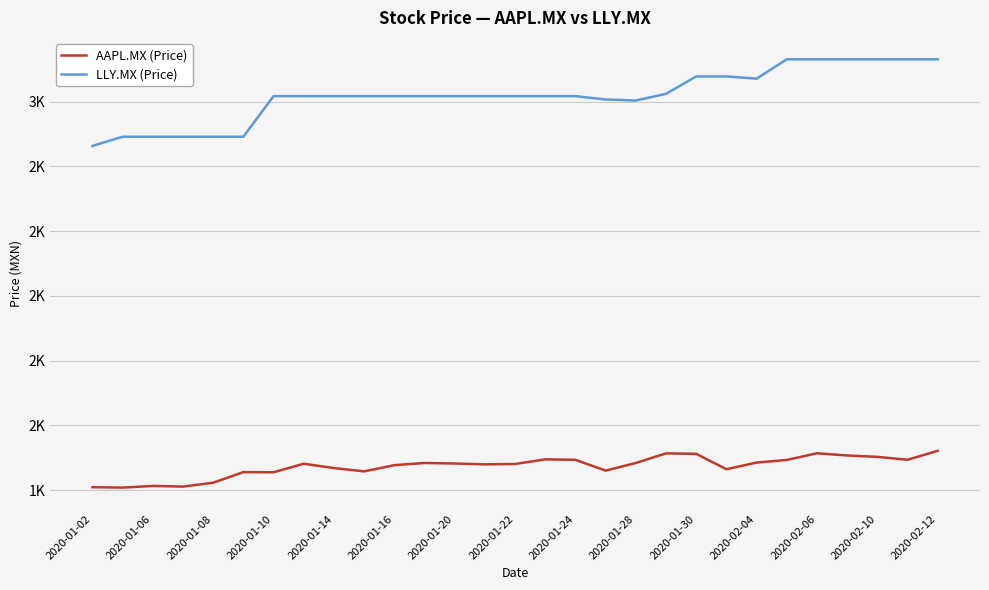

How many interior local peaks does the AAPL.MX (Price) series have?

7